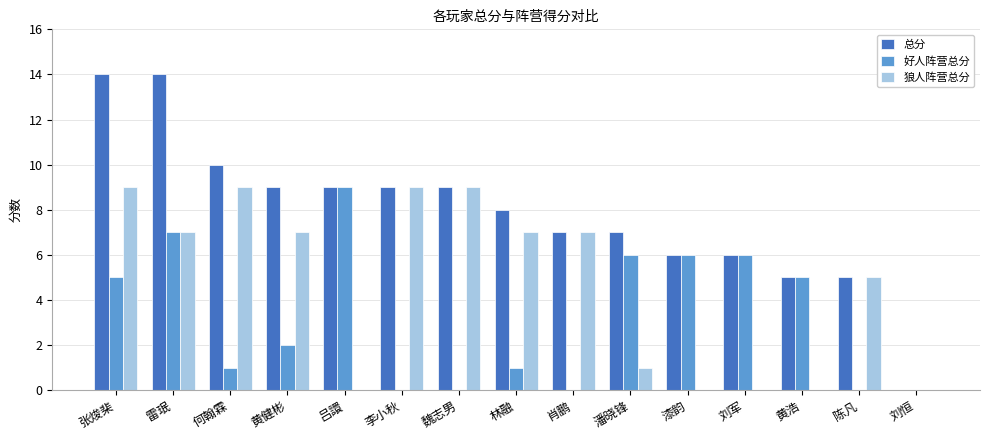

How many series are shown in this chart?

3